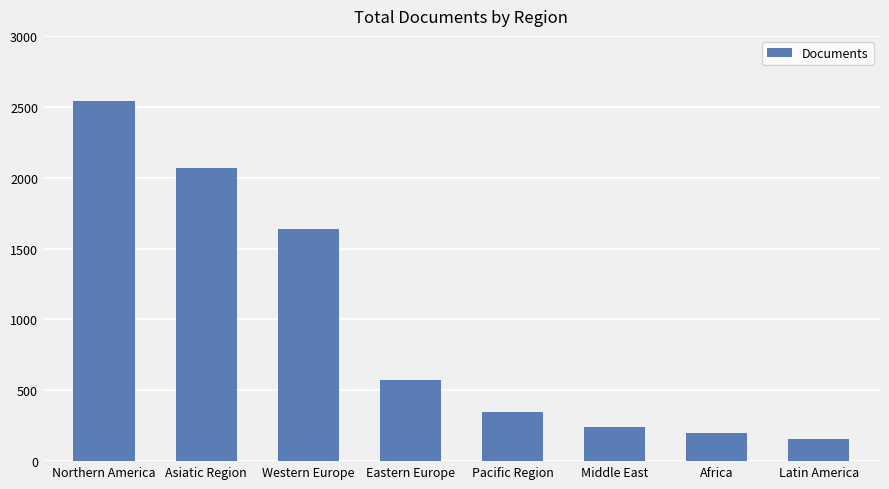

The chart shows a value of 202 at Africa. True or false?

True